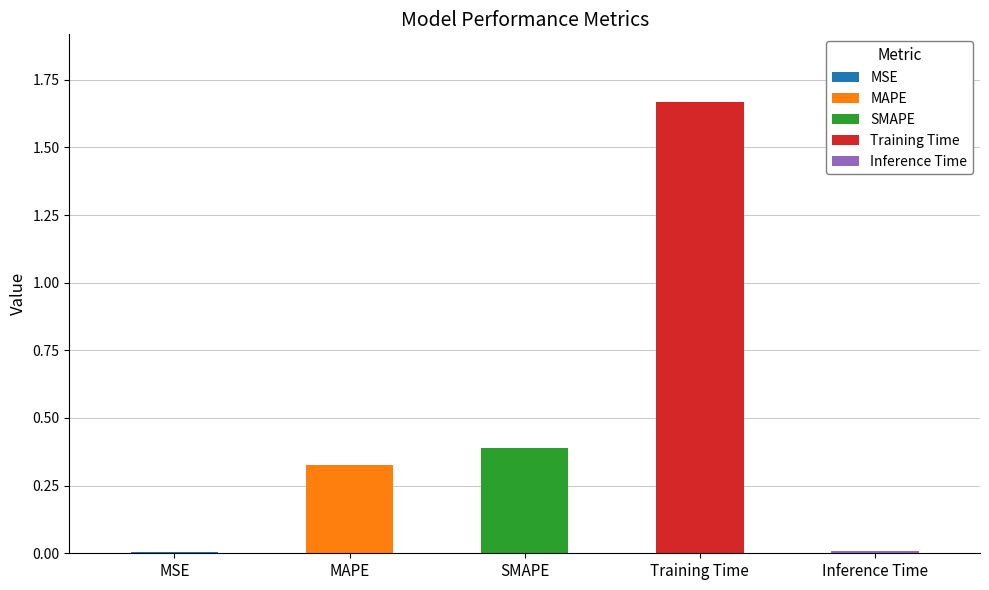

Is it true that the value at MSE is 0.0?

False